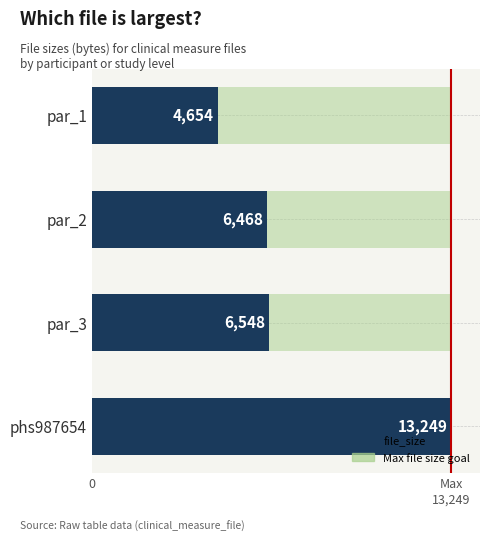

What is the difference between the maximum and minimum values?

8595